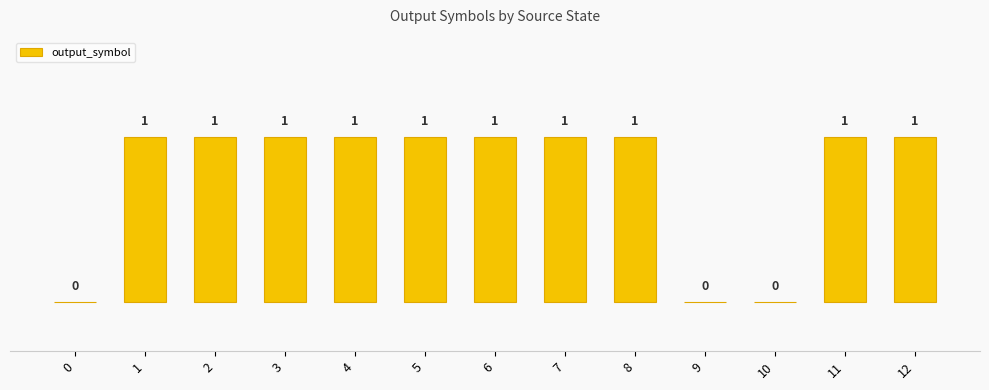

The chart shows a value of 0 at 5. True or false?

False